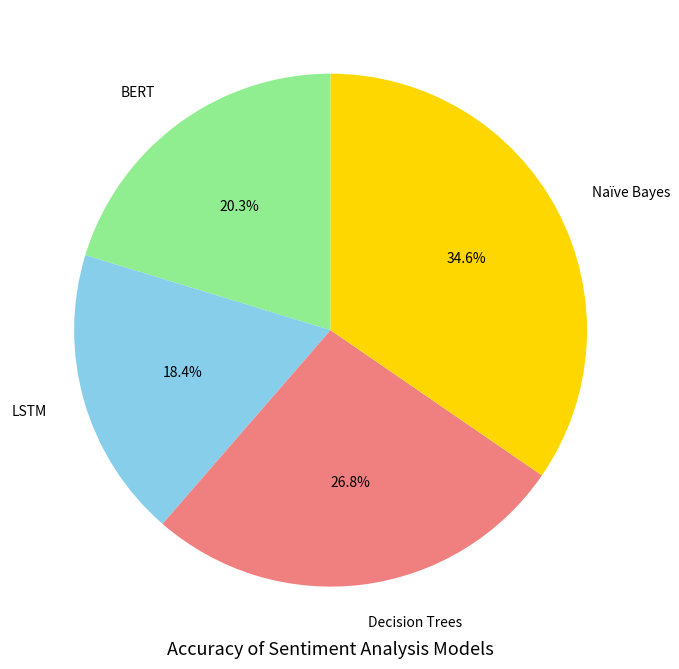

Which slice is the largest?

Naïve Bayes